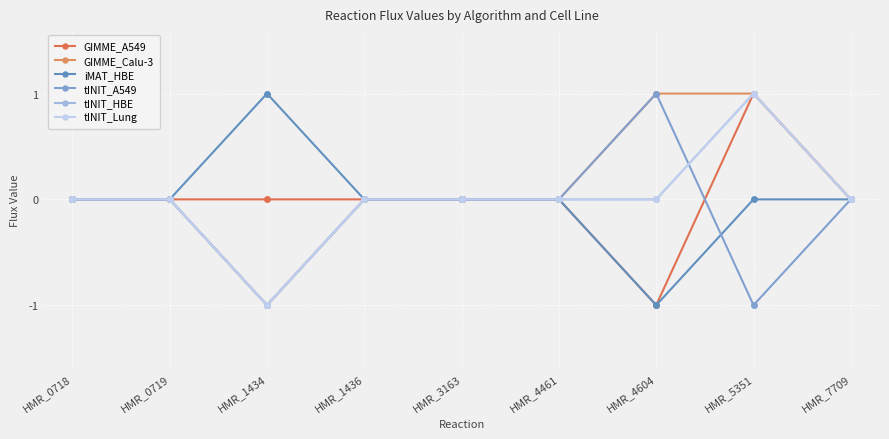

True or false: iMAT_HBE and tINIT_HBE cross at least once.

False